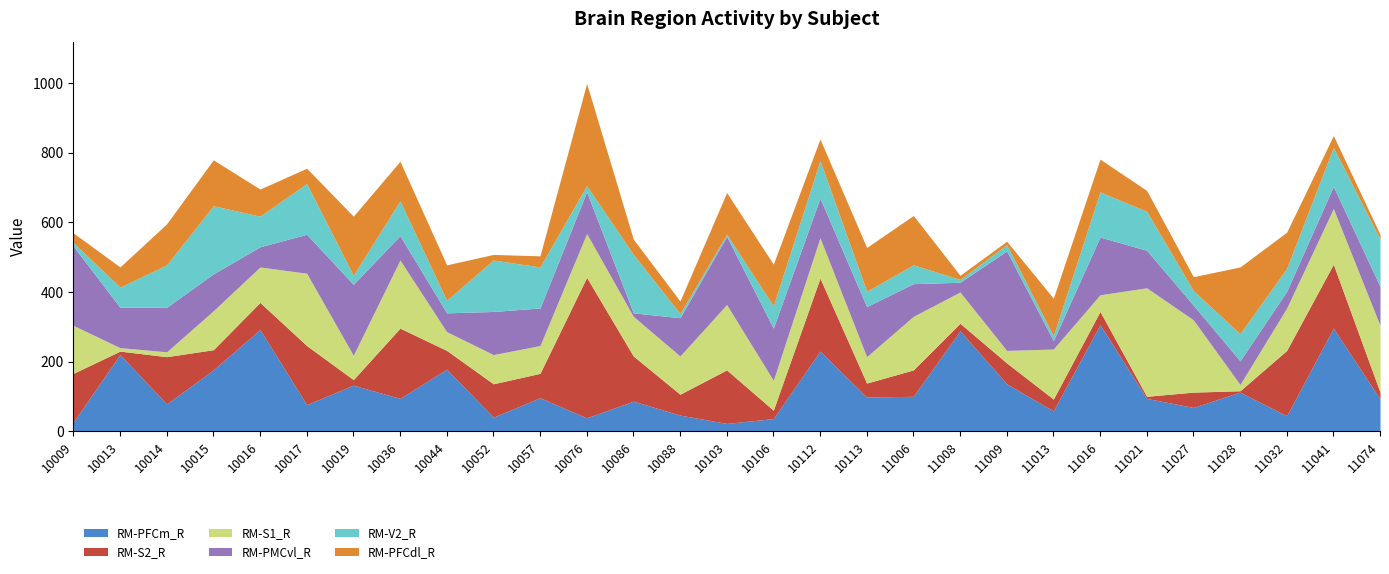

True or false: RM-S2_R has a value of 58 at 10015.

True